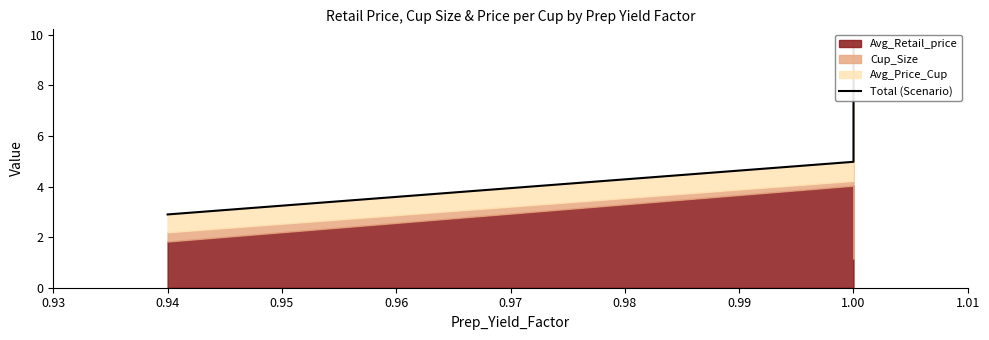

What is the value of the 1st point from the left?

2.9